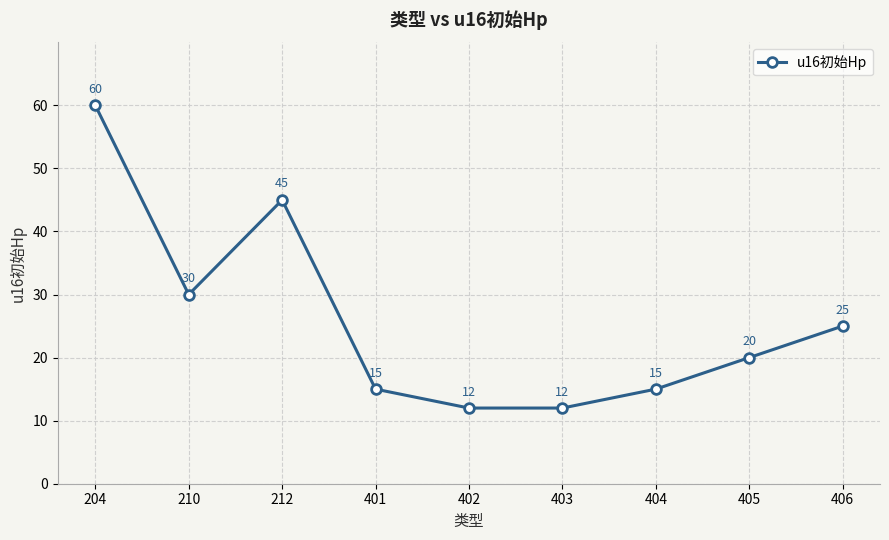

Does the chart have visible grid lines?

Yes